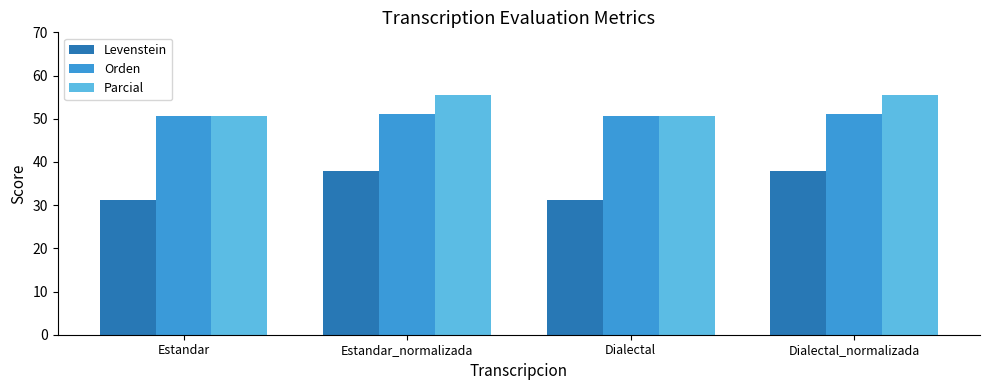

Which series has the largest range (max minus min)?

Levenstein